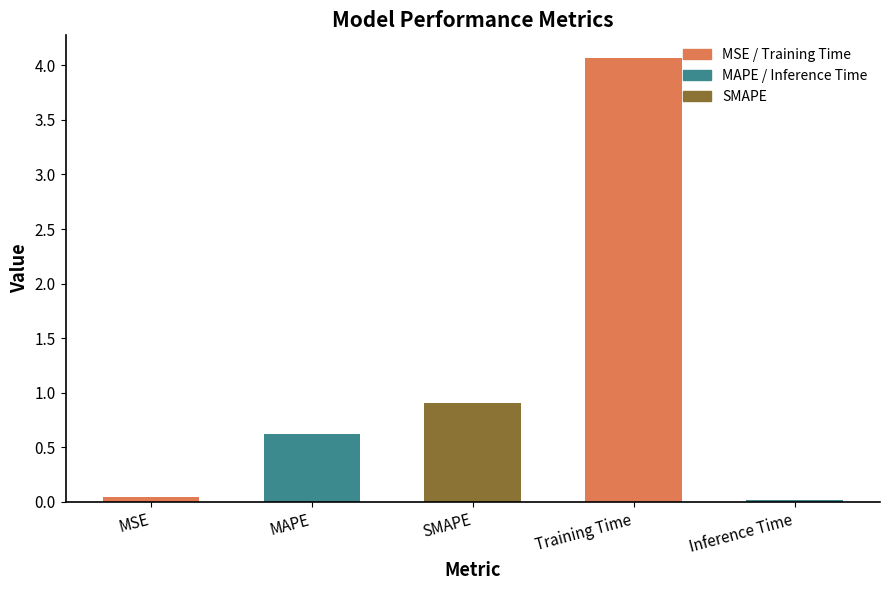

What is the label of the 2nd bar from the left?

MAPE